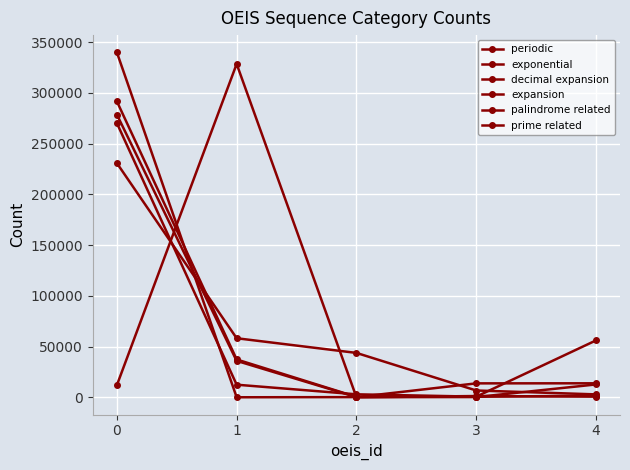

How many series are shown in this chart?

6